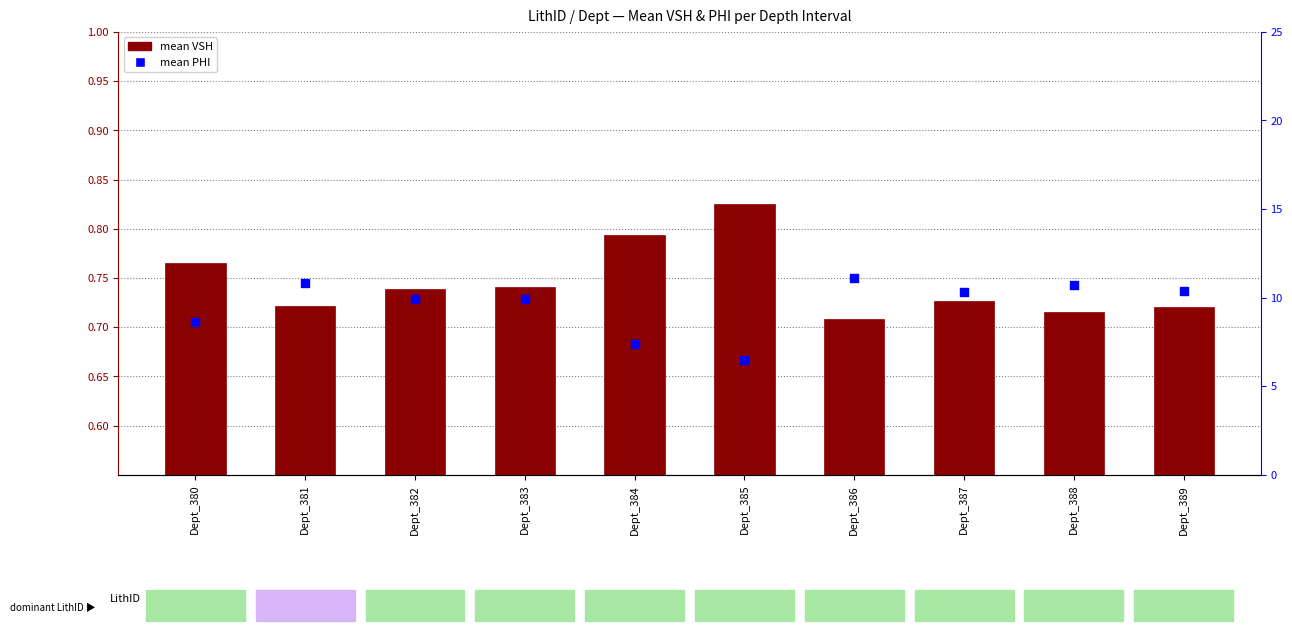

At how many categories does at least one series exceed 0?

10